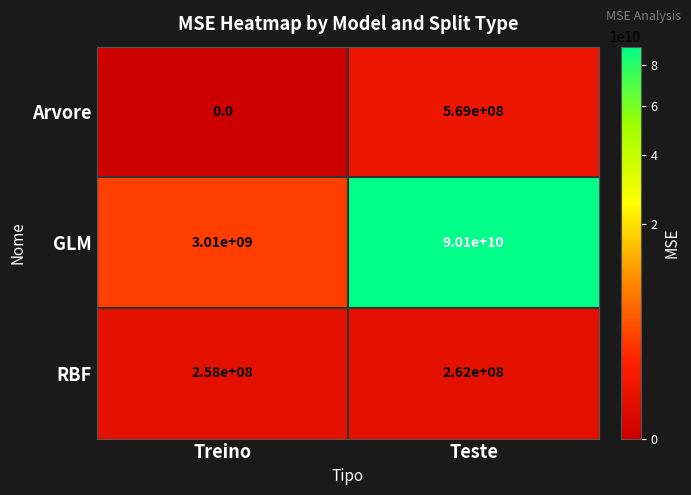

At which category does the chart reach its minimum across all series?

Treino